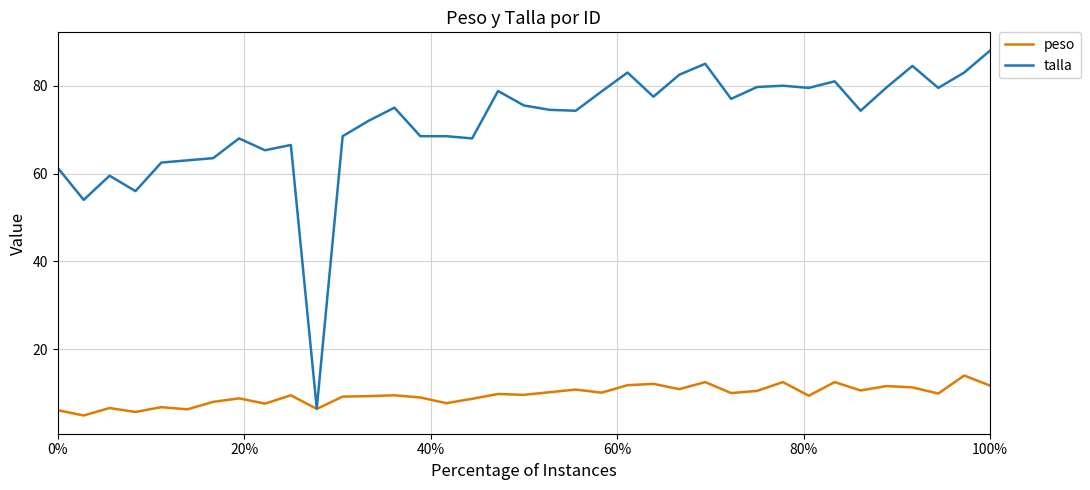

What are all the series names shown in the legend?

peso, talla